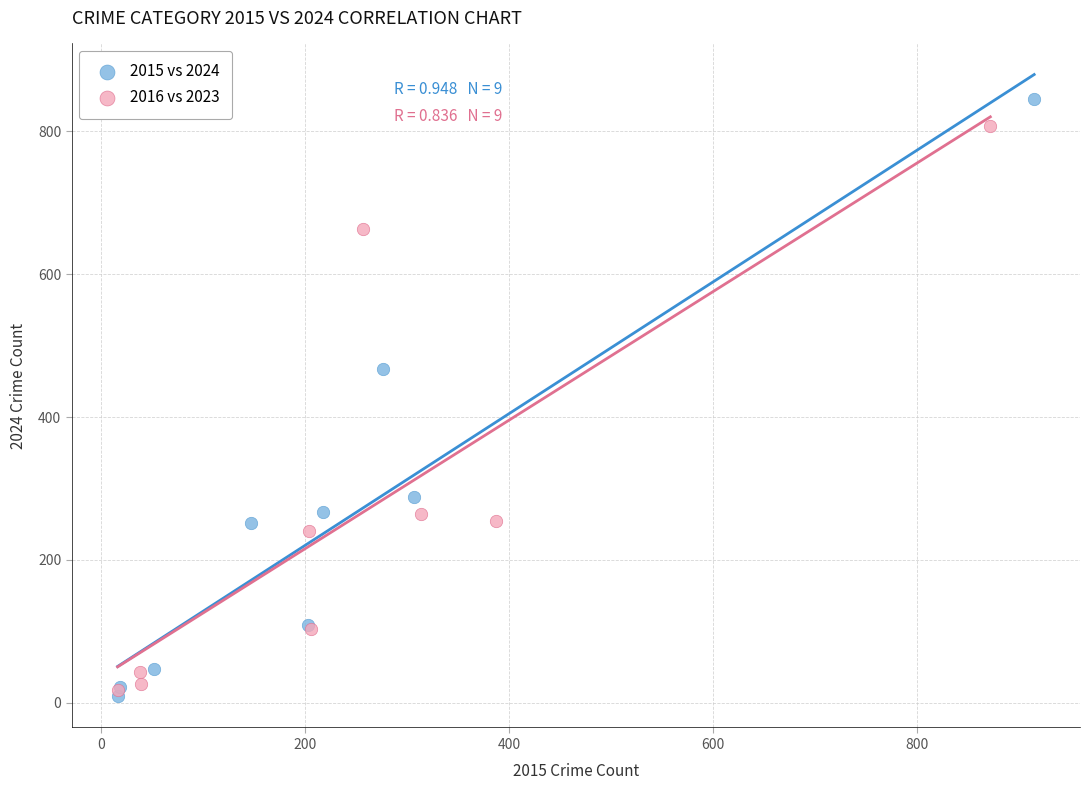

Which series reaches the maximum Y coordinate?

2015 vs 2024